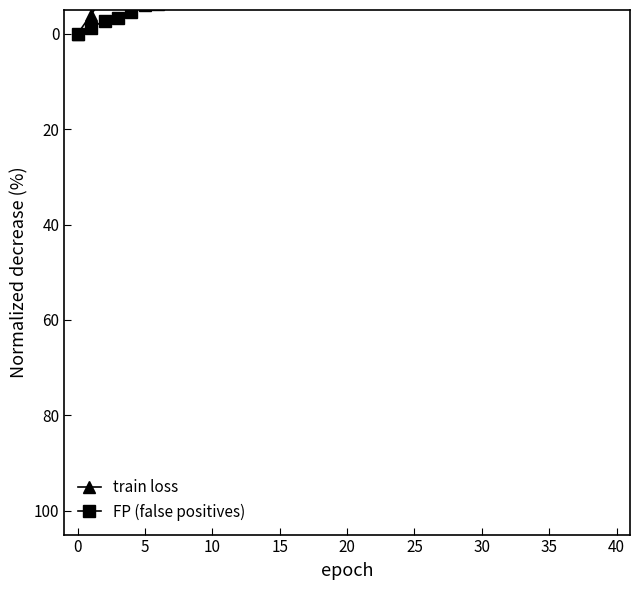

How many data points in train loss are above -61?

19